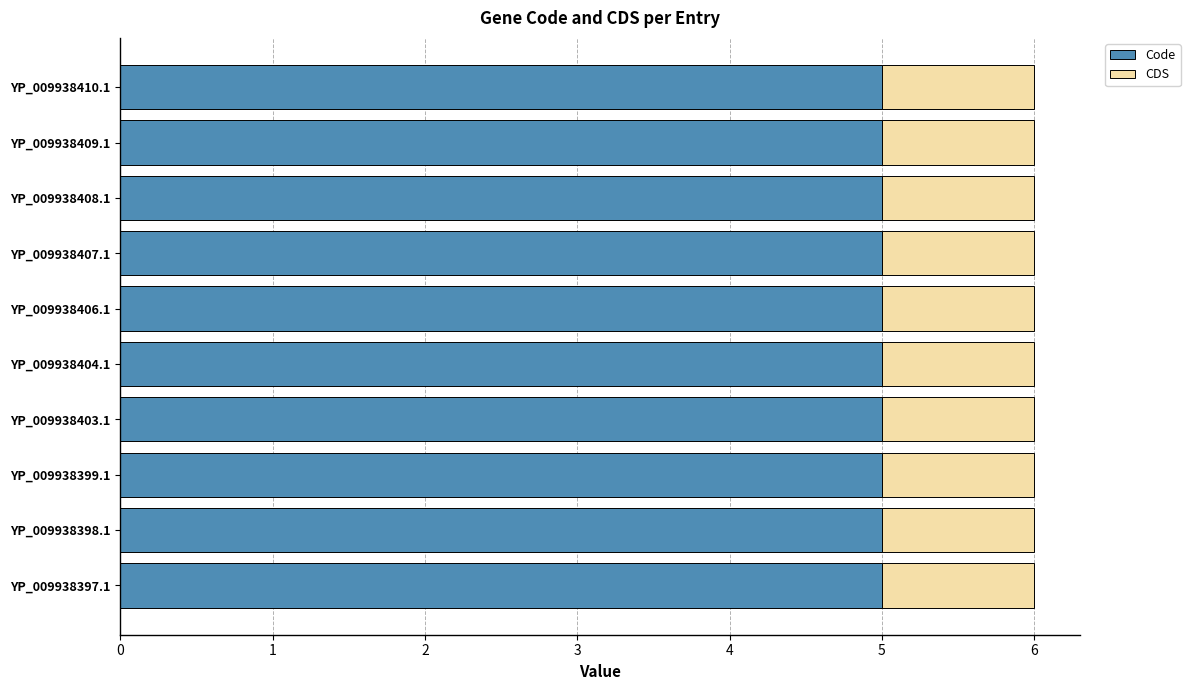

What are all the series names shown in the legend?

Code, CDS